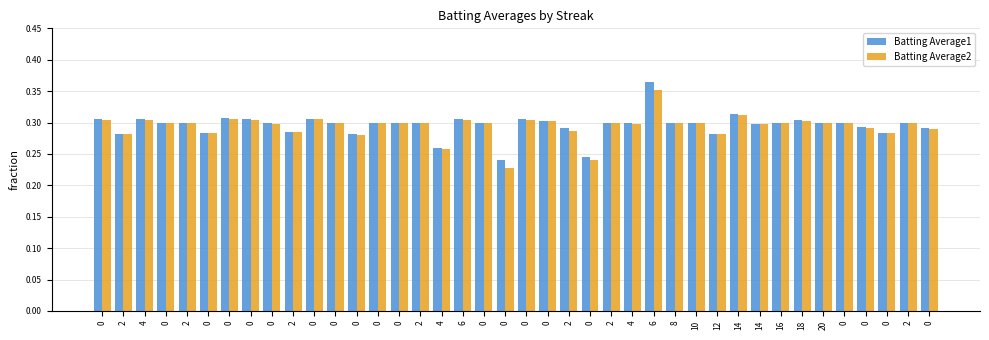

What is the difference between the second highest and minimum values in the Batting Average1 series?

0.1